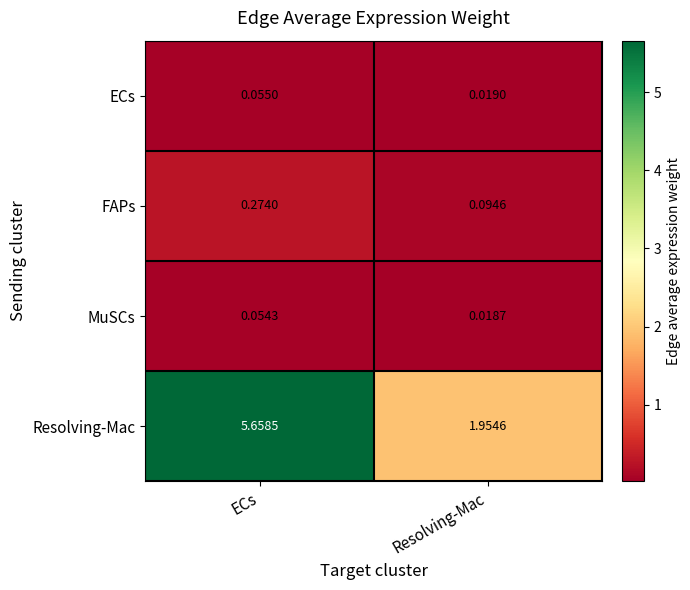

List the labels in order of Resolving-Mac value, largest first.

ECs, Resolving-Mac